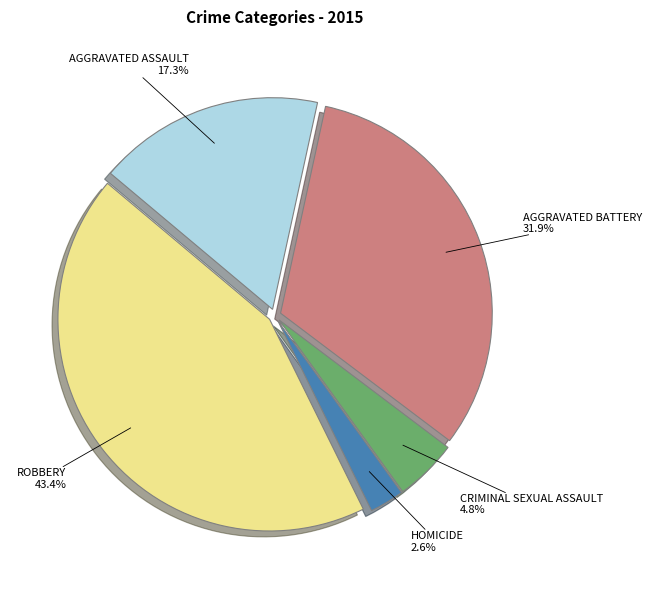

Is there any slice that represents more than half of the pie?

No